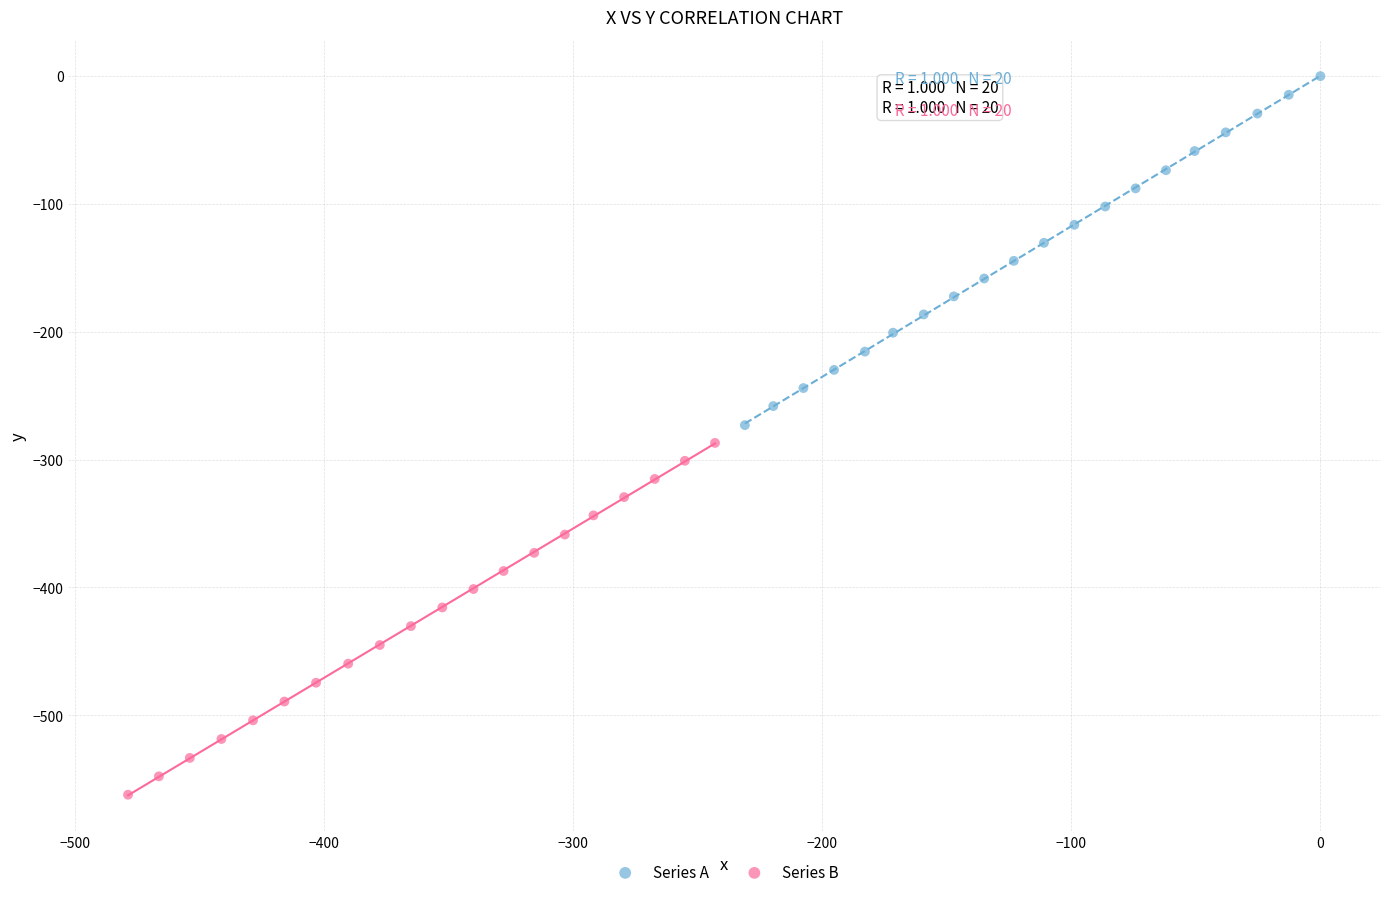

Which series reaches the maximum Y coordinate?

Series A